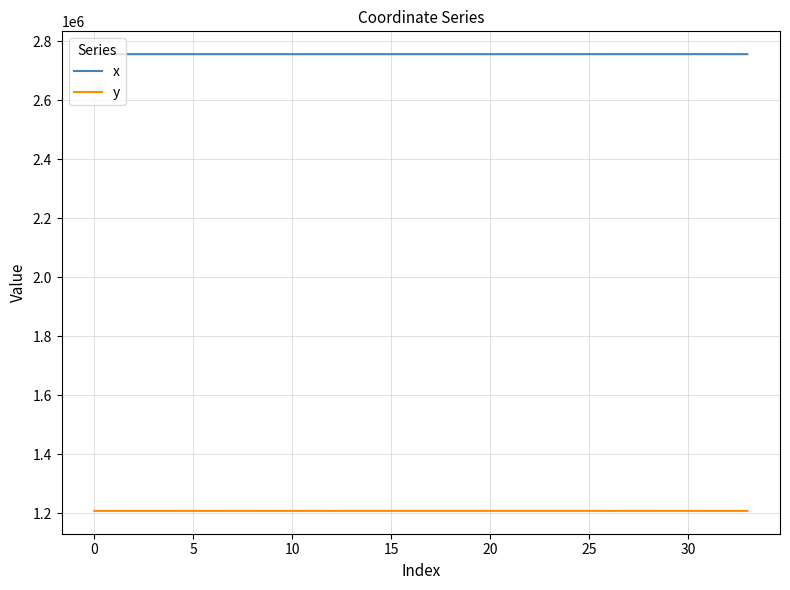

In y, how many points are higher than both neighbors (excluding endpoints)?

11